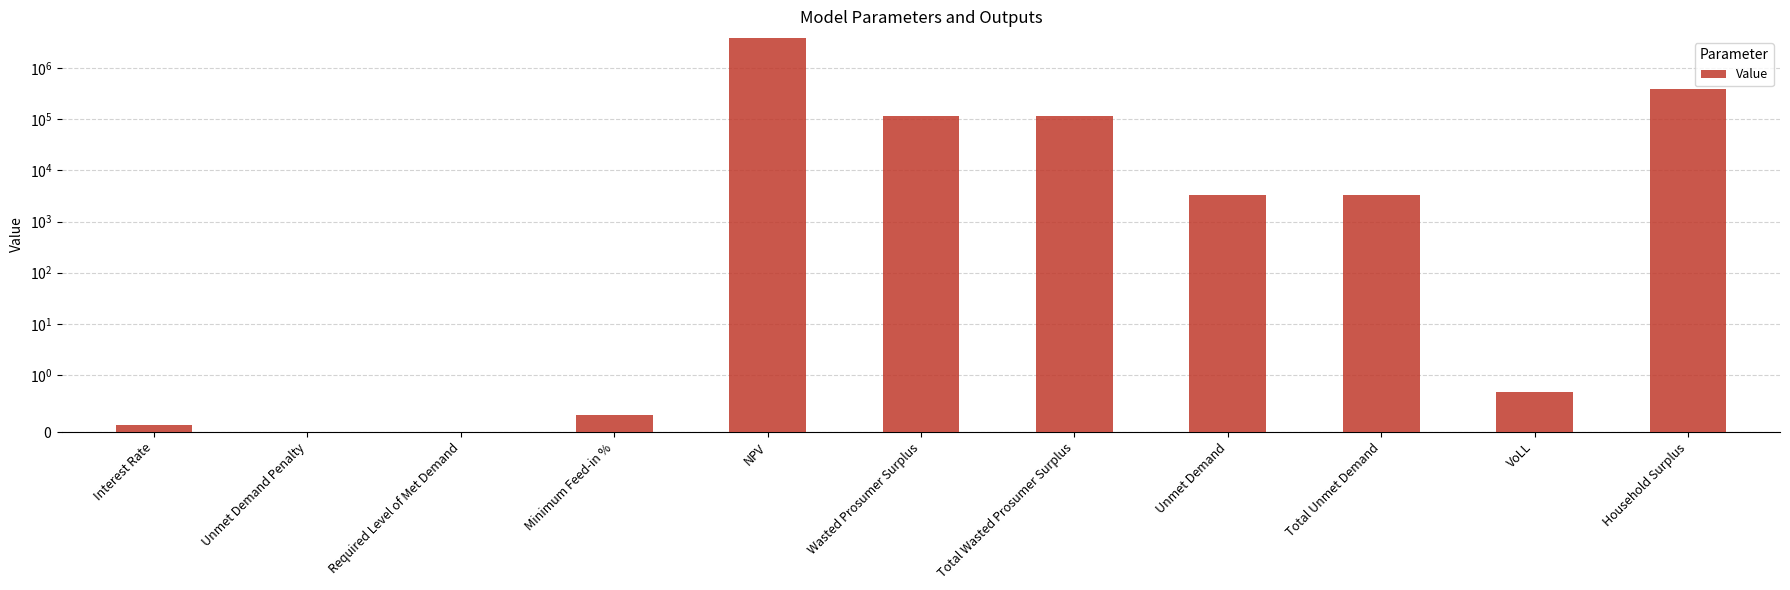

Are the bars horizontal?

No